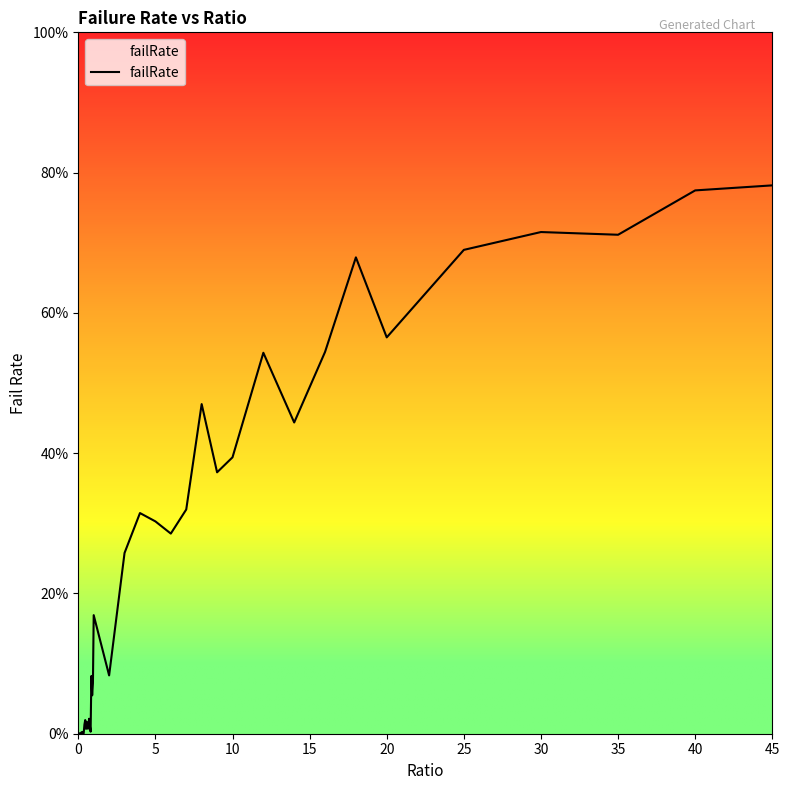

Does the chart display data point markers on the line(s)?

No